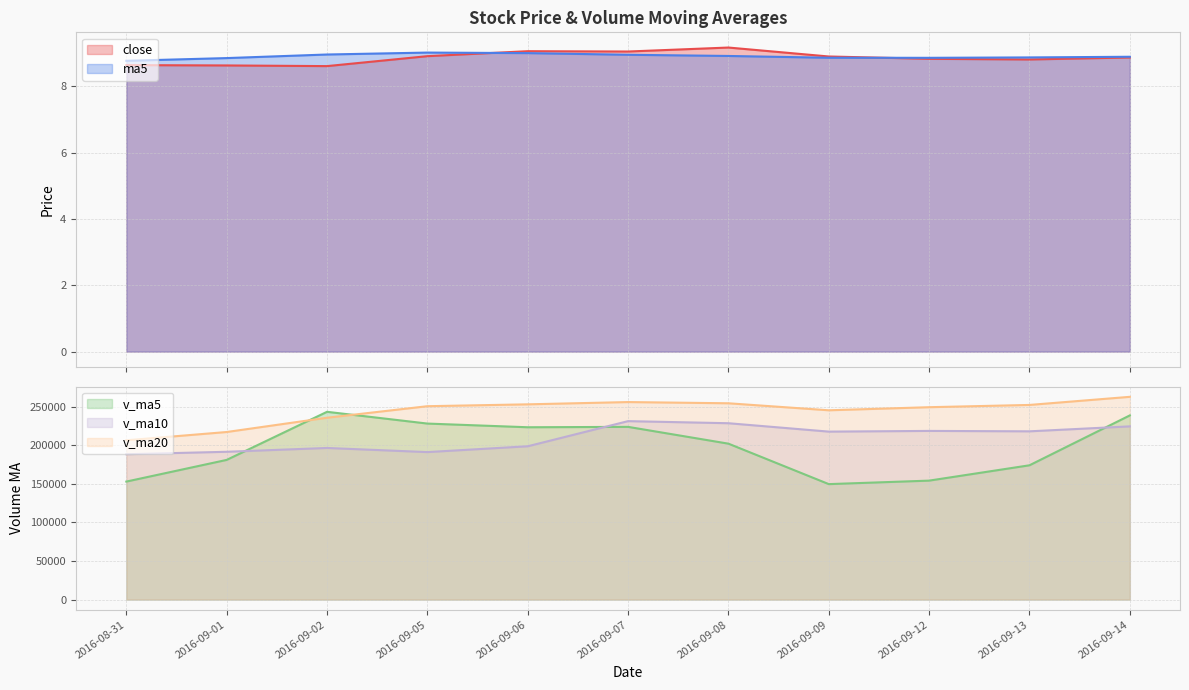

True or false: close and v_ma20 intersect in this chart.

False